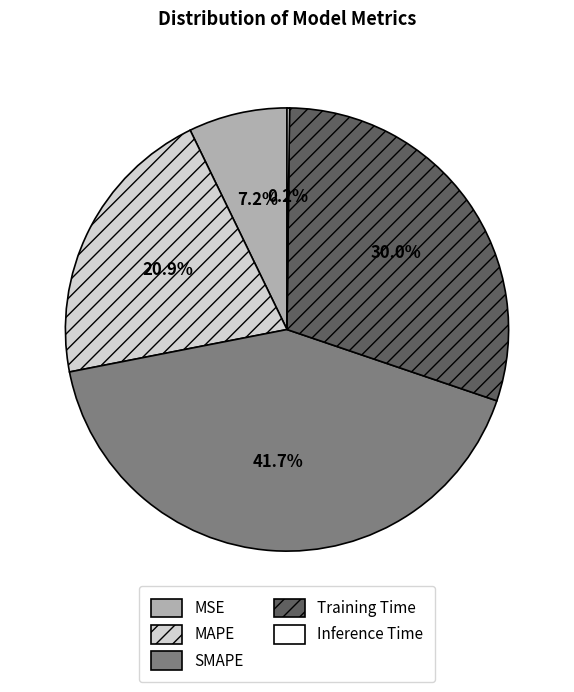

Is there any slice that represents more than half of the pie?

No